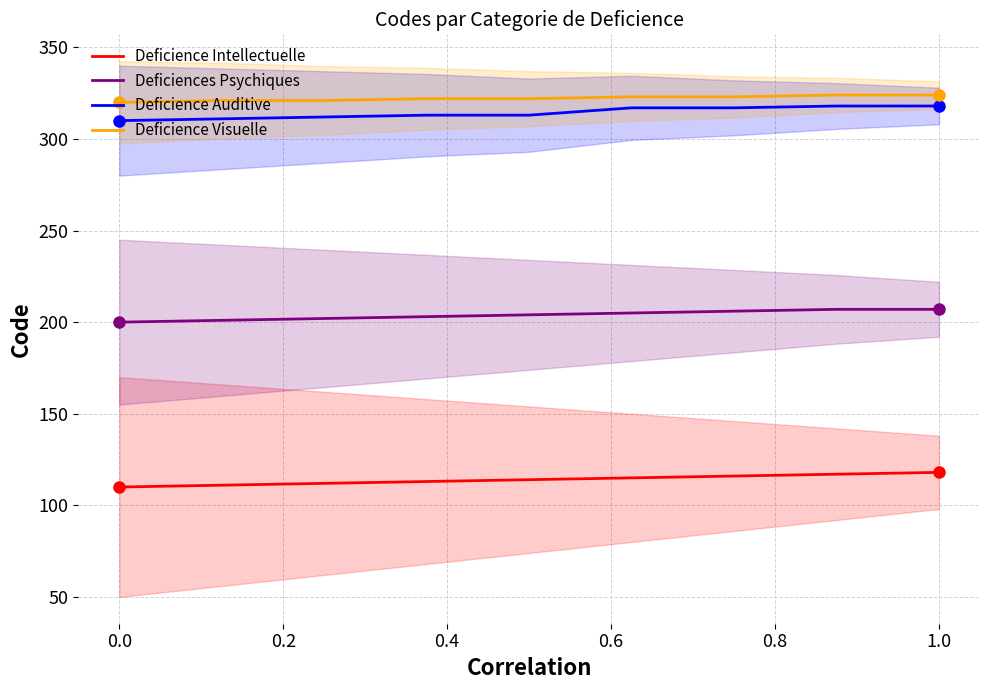

Count the Deficience Intellectuelle values in the range 112 to 116.

5